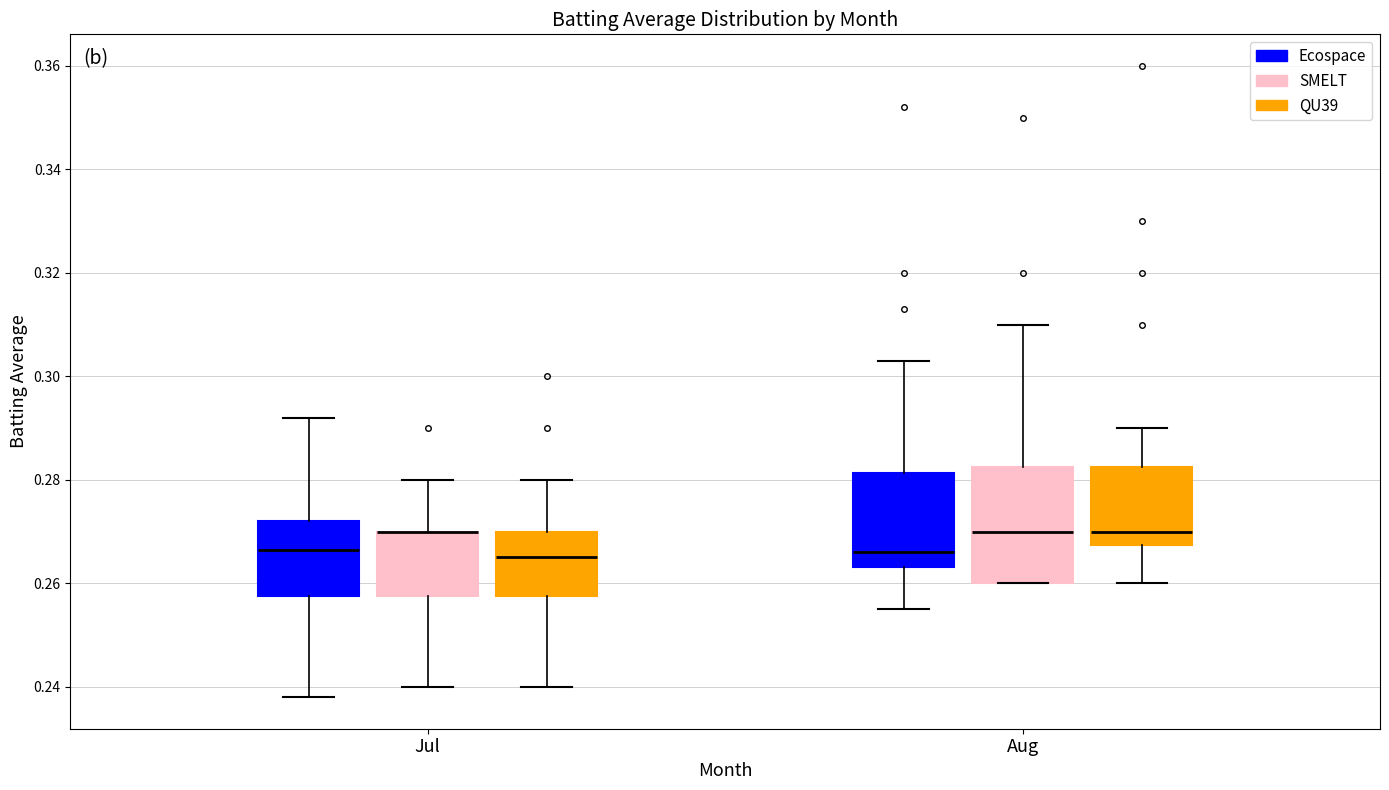

Which box is the tallest, from its lower edge to its upper edge?

Aug (SMELT)